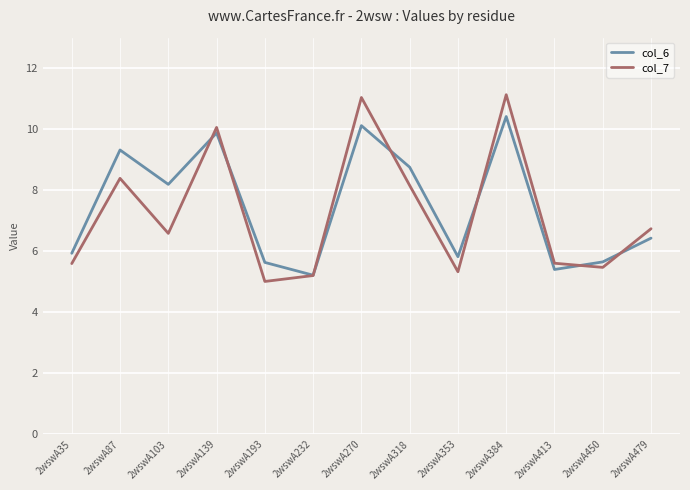

Which series has the widest spread of values?

col_7